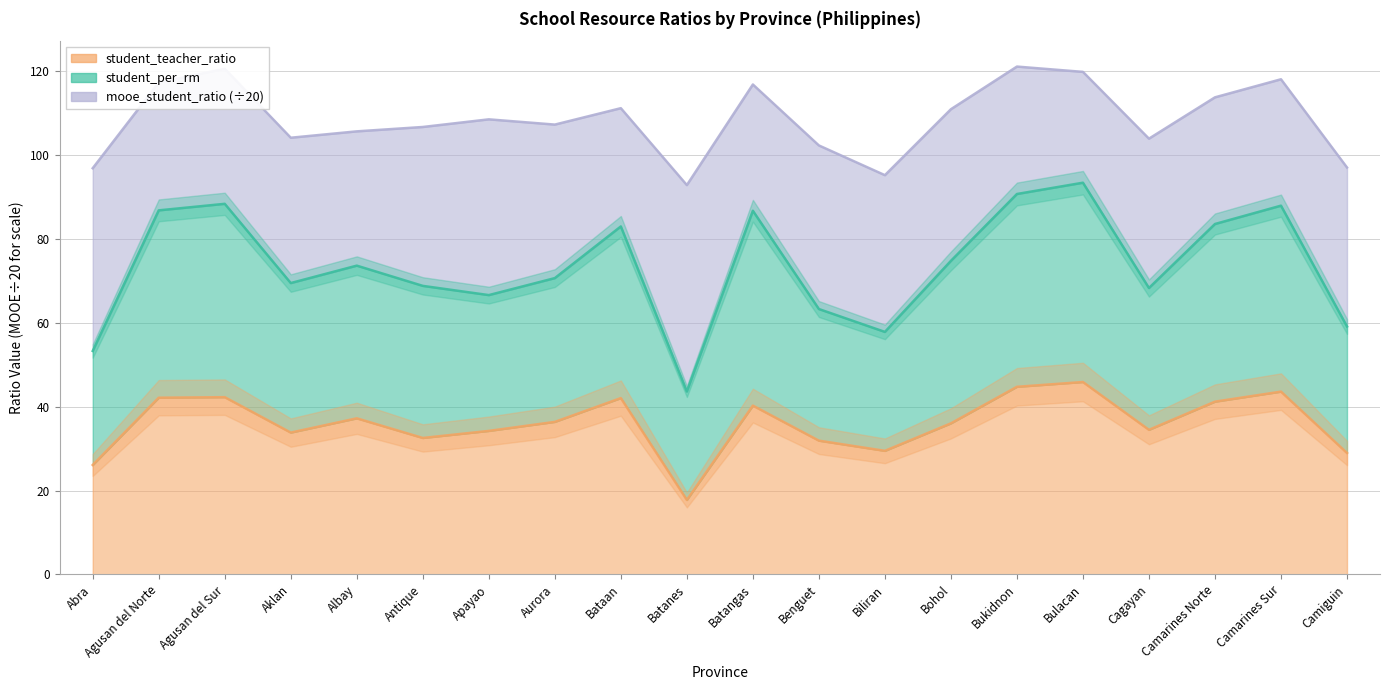

What is the total value across all series at Antique?

101.3